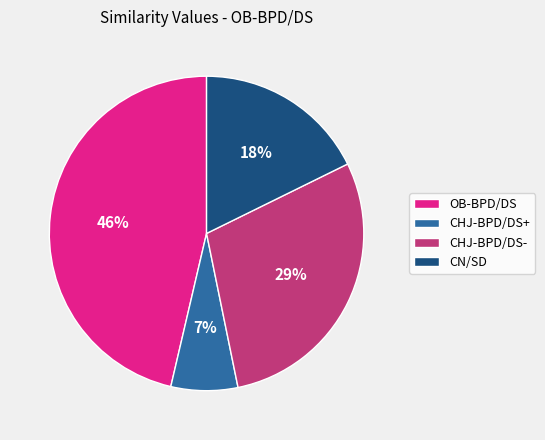

Which has a higher value, OB-BPD/DS or CHJ-BPD/DS-?

OB-BPD/DS